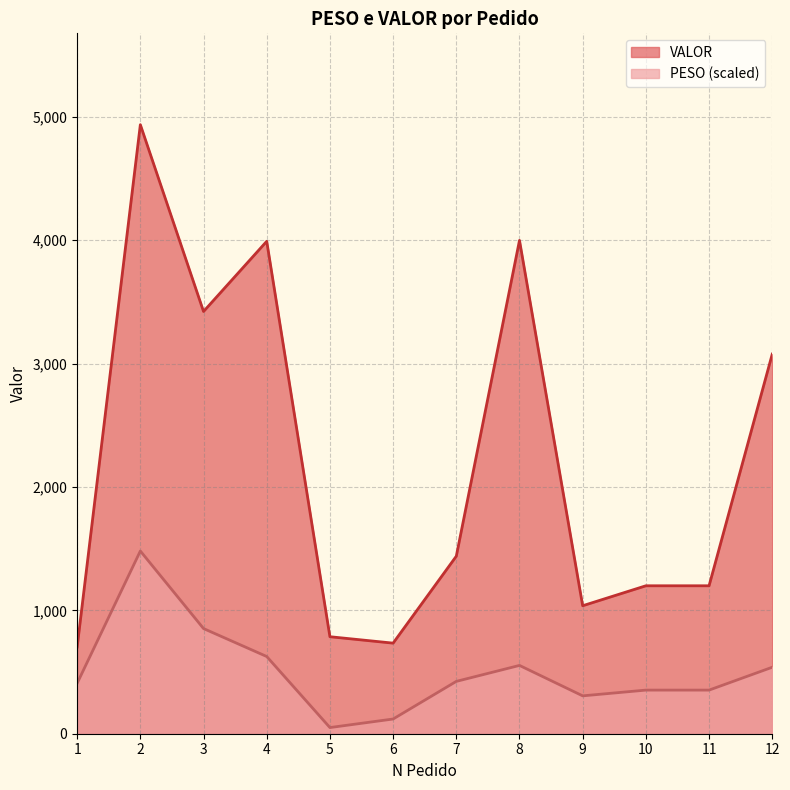

Rank the series at 1 from highest to lowest value.

VALOR, PESO (scaled)